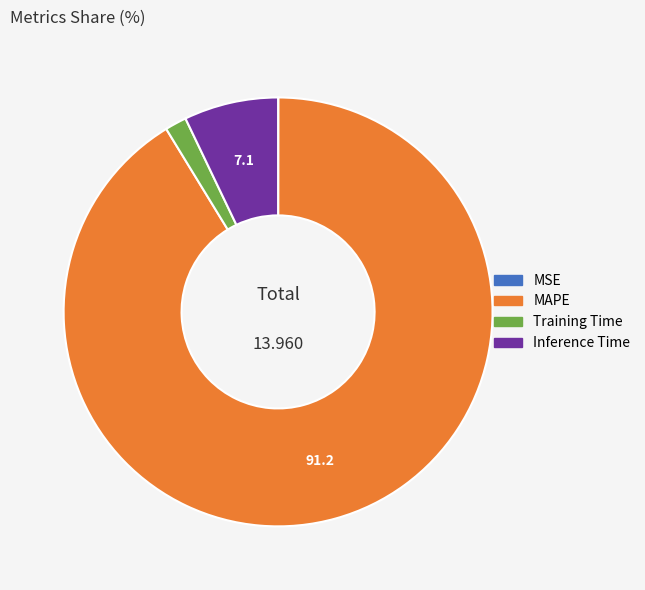

Which category has the biggest portion of the pie?

MAPE